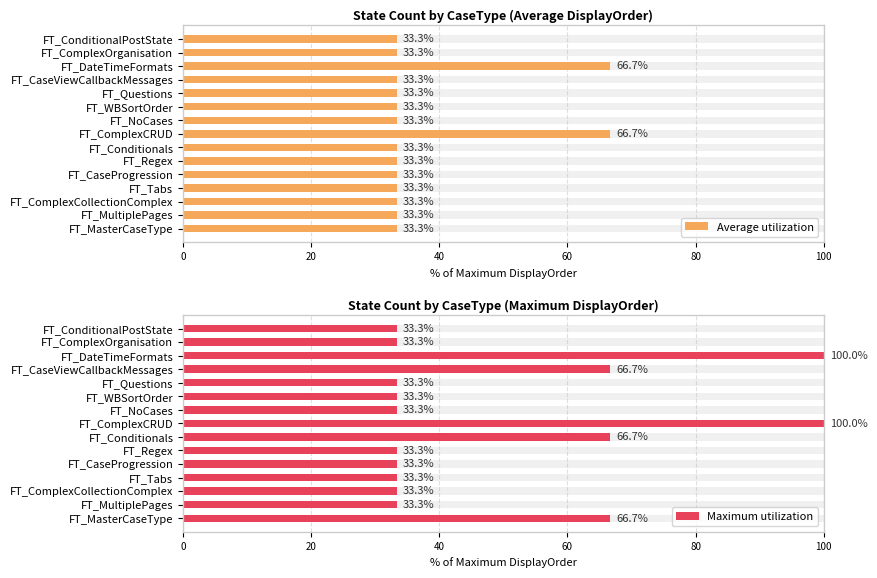

What value does the Maximum utilization series have at FT_Questions?

33.3